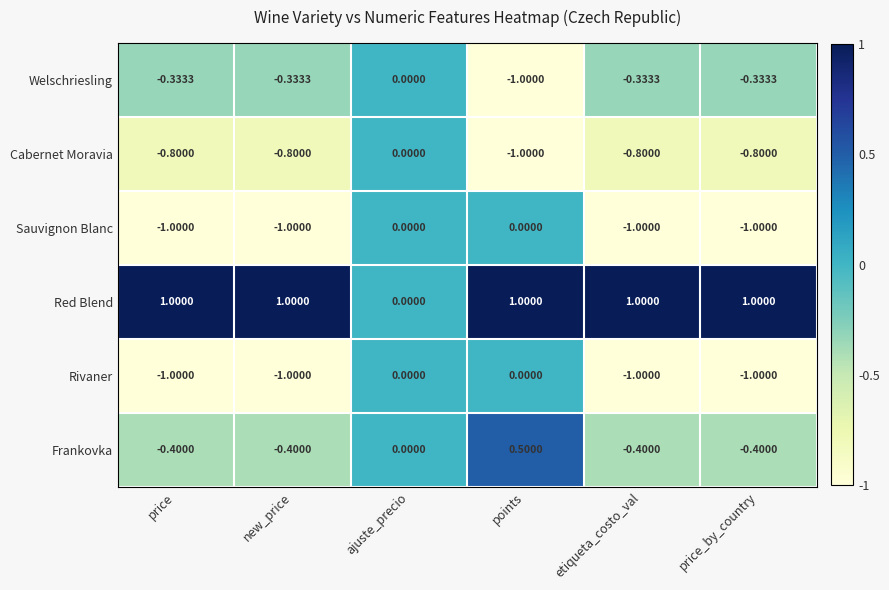

At which category is the sum across all series the highest?

ajuste_precio